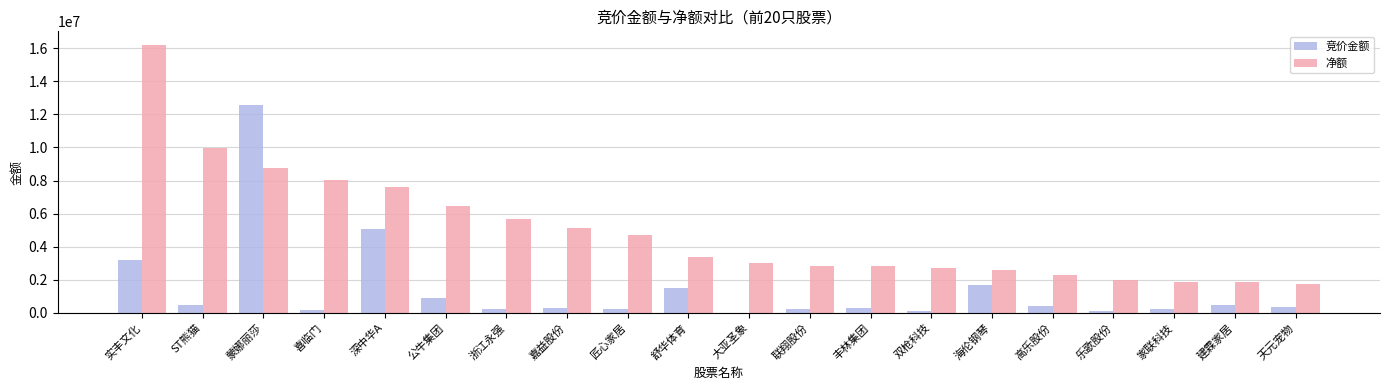

Is the value of 净额 at 天元宠物 greater than the value of 竞价金额 at 匠心家居?

Yes